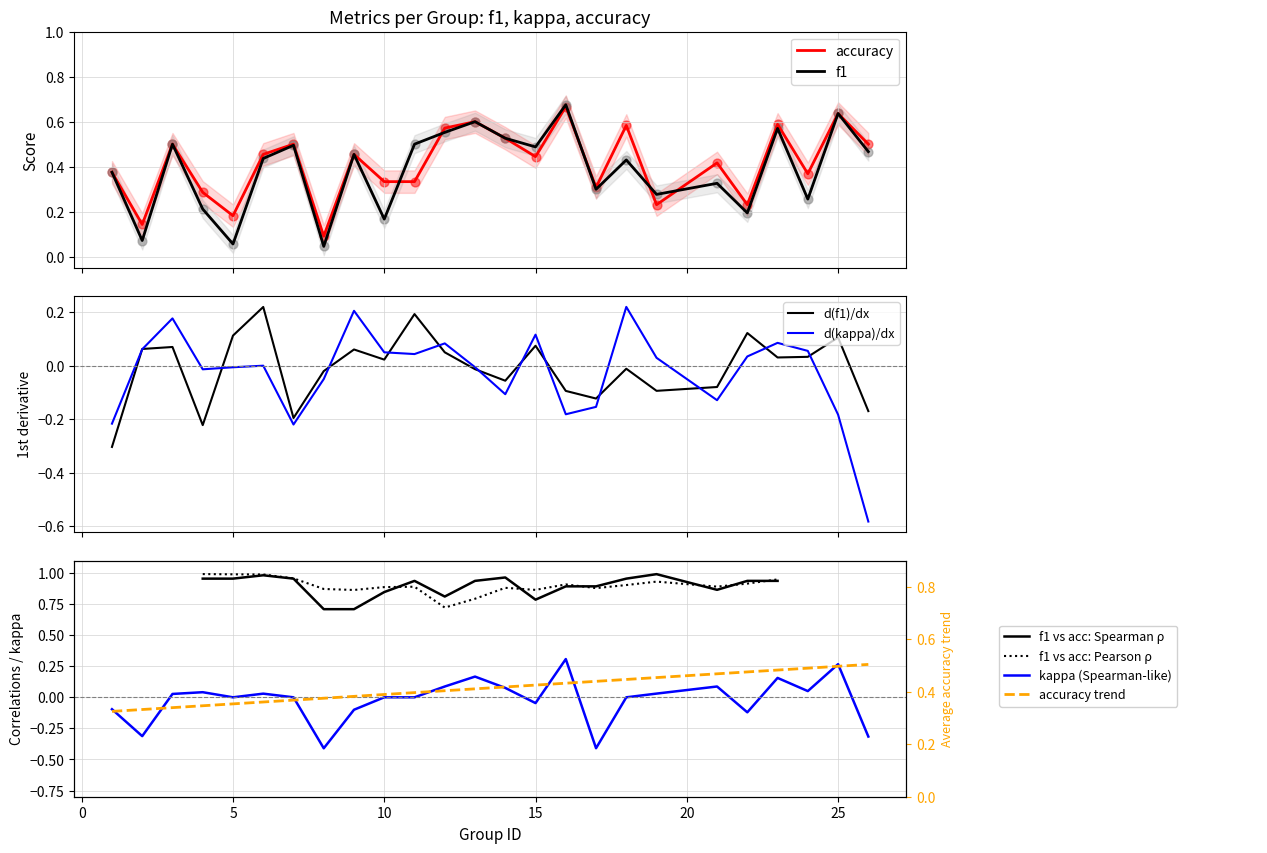

What is the total value across all series at 11?

0.8